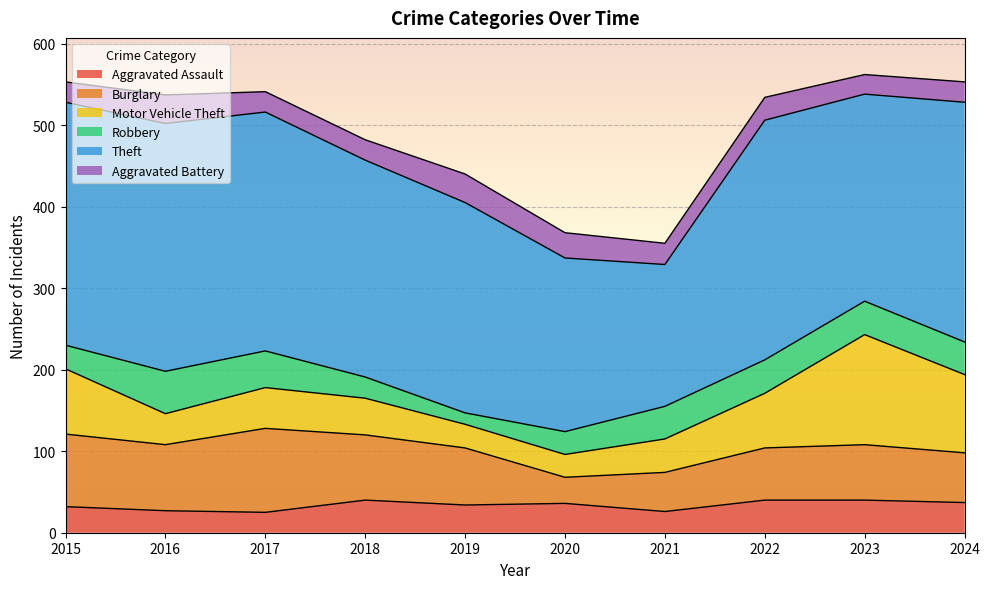

What is the difference between the maximum and minimum values in the Robbery series?

38